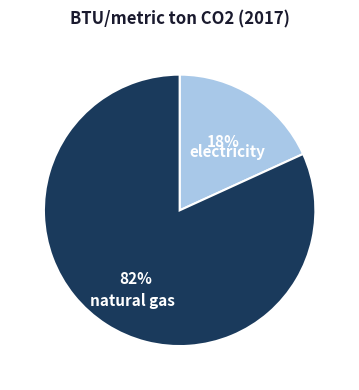

Which has a higher value, natural gas or electricity?

natural gas